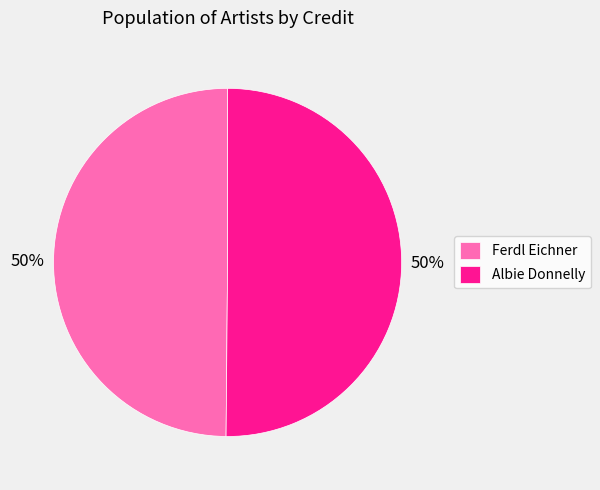

What is the ratio of the value at Albie Donnelly to the value at Ferdl Eichner?

1.0